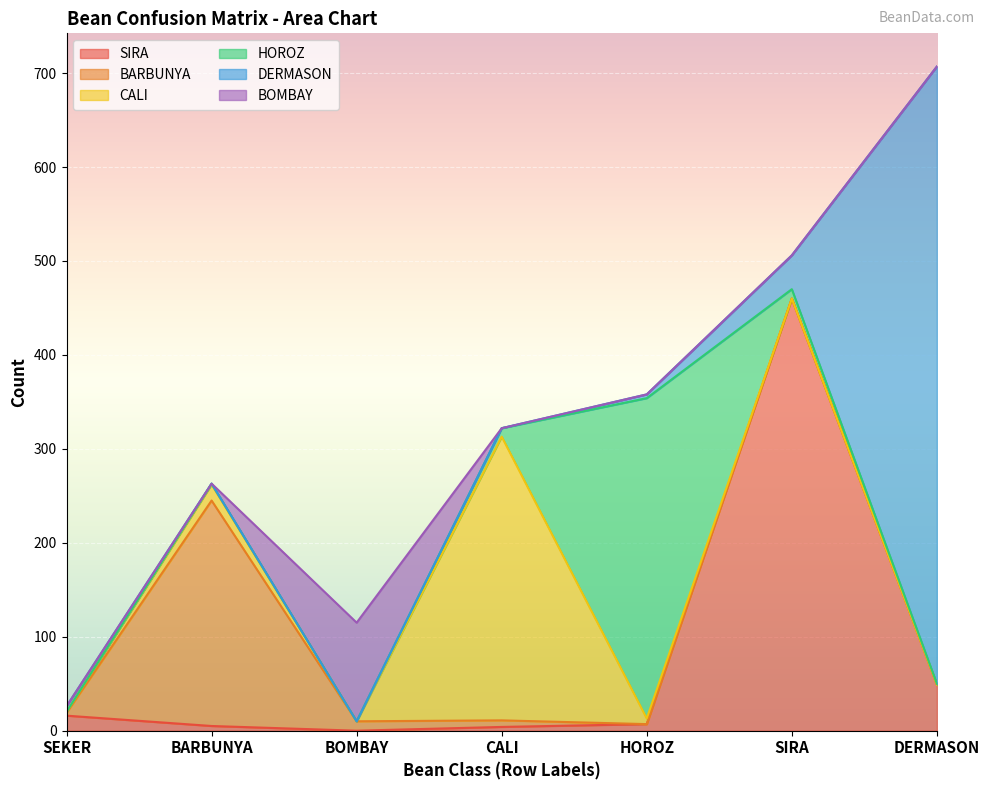

After their last crossing, which series has the higher values: BARBUNYA or HOROZ?

HOROZ